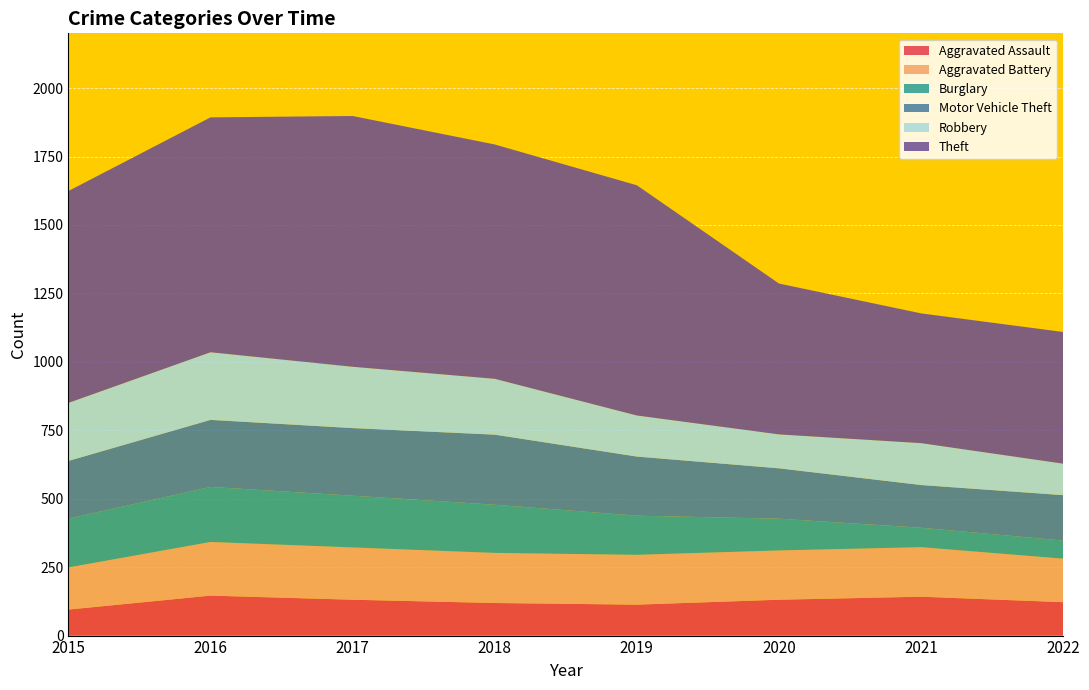

Reading left to right, what are all the values shown in this chart?

Aggravated Assault: 95	146	131	119	113	131	142	122
Aggravated Battery: 154	196	191	183	182	180	181	159
Burglary: 178	201	189	176	143	116	71	66
Motor Vehicle Theft: 211	245	247	256	216	184	156	166
Robbery: 212	247	224	204	150	124	153	115
Theft: 774	858	916	856	841	551	474	481